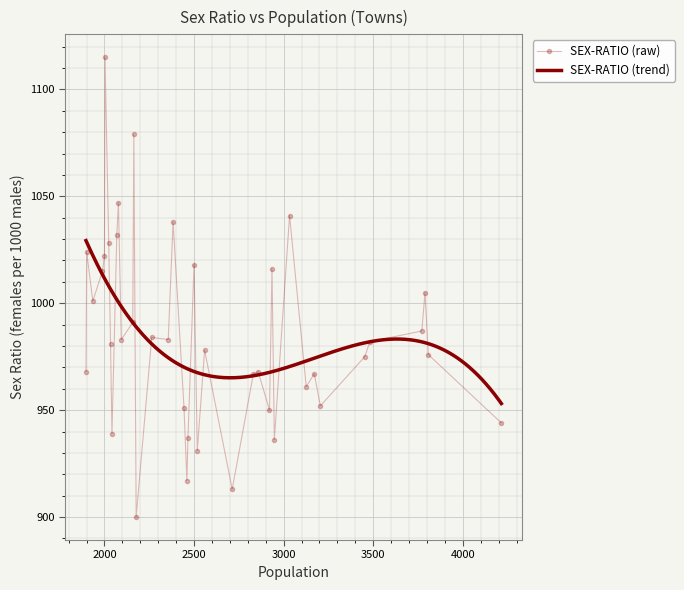

What is the minimum value for SEX-RATIO (raw)?

900